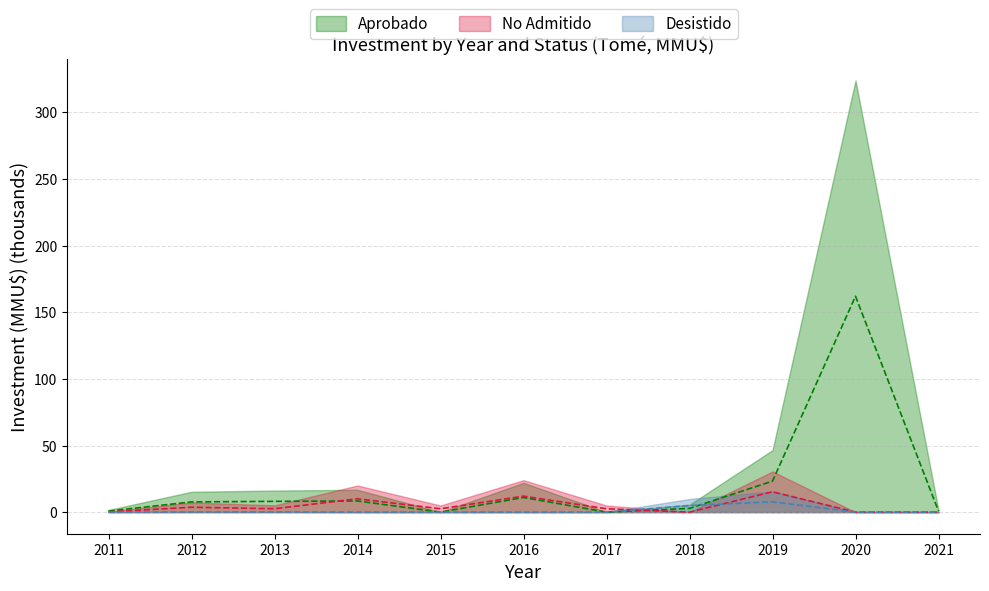

What is the value of the Desistido point at the 9th from the left?

7.8